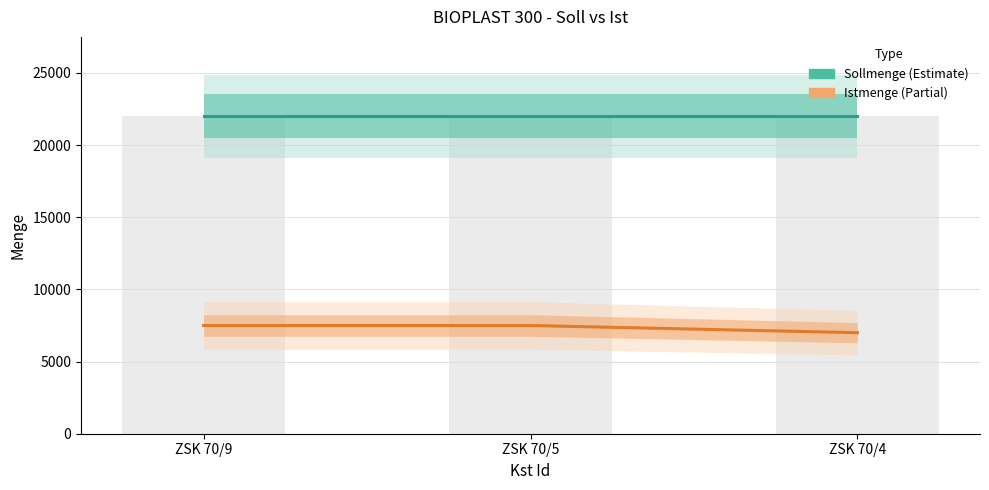

Which series has the largest total across all categories?

Sollmenge